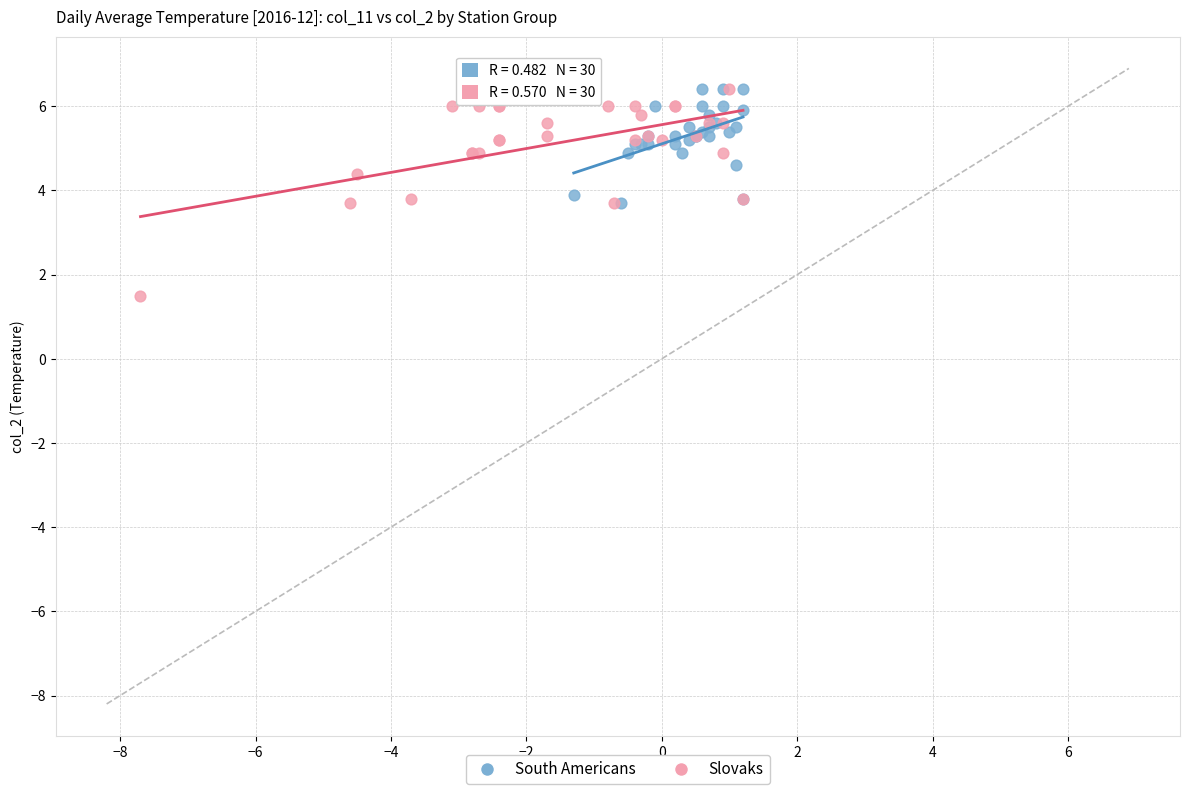

Which series contains the lowest Y value?

Slovaks